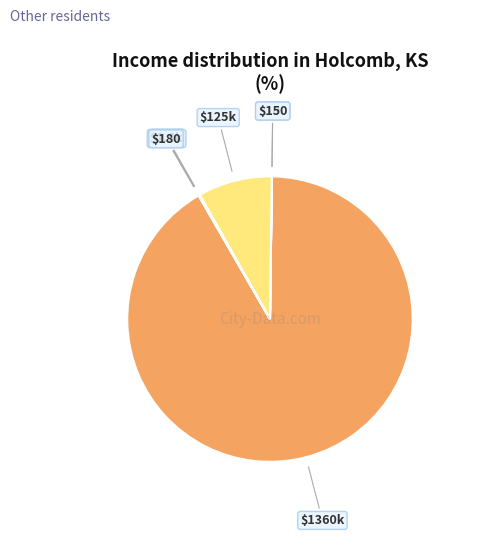

True or false: $1360k accounts for 79% of the total.

False